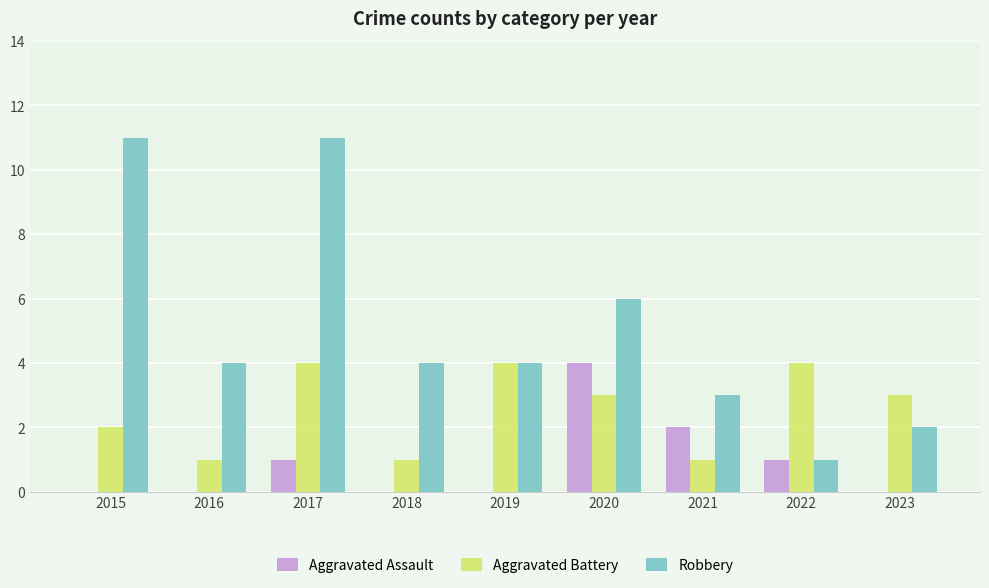

What is the sum of the Robbery values at 2022 and 2023?

3